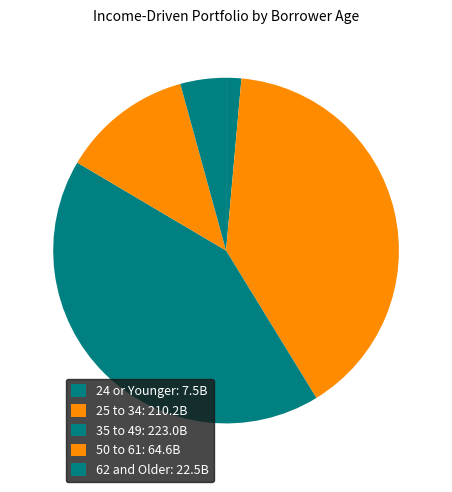

To the nearest percent, what percentage of the pie is 35 to 49?

42%